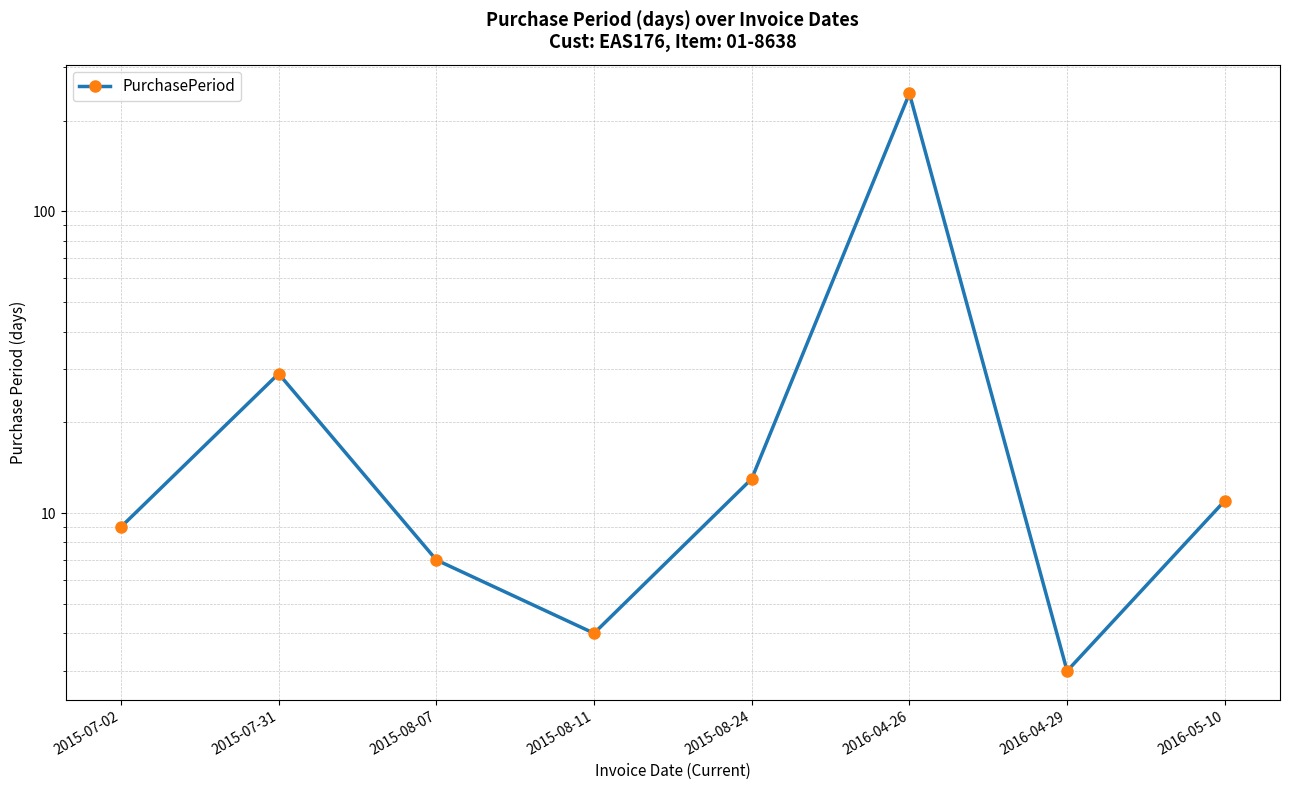

What is the minimum value shown in the chart?

3